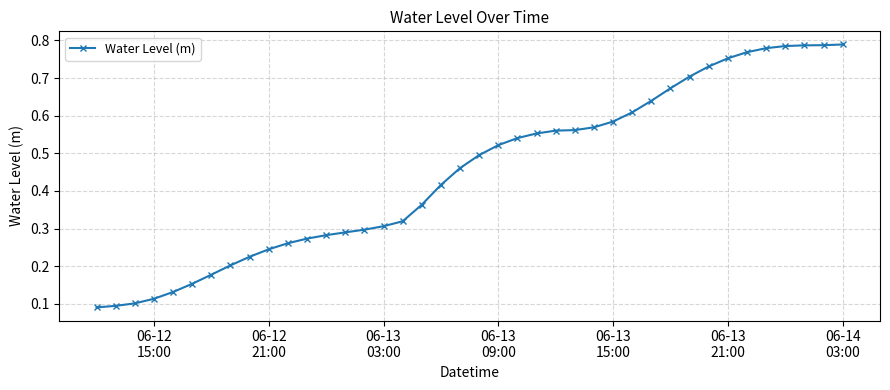

What is the sum of all values?

18.0